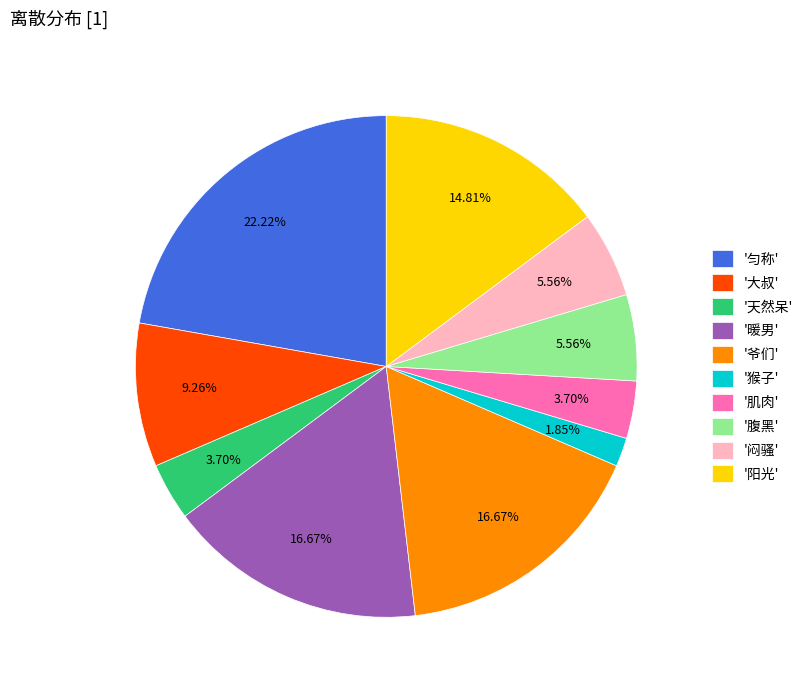

Is there any slice that represents more than half of the pie?

No